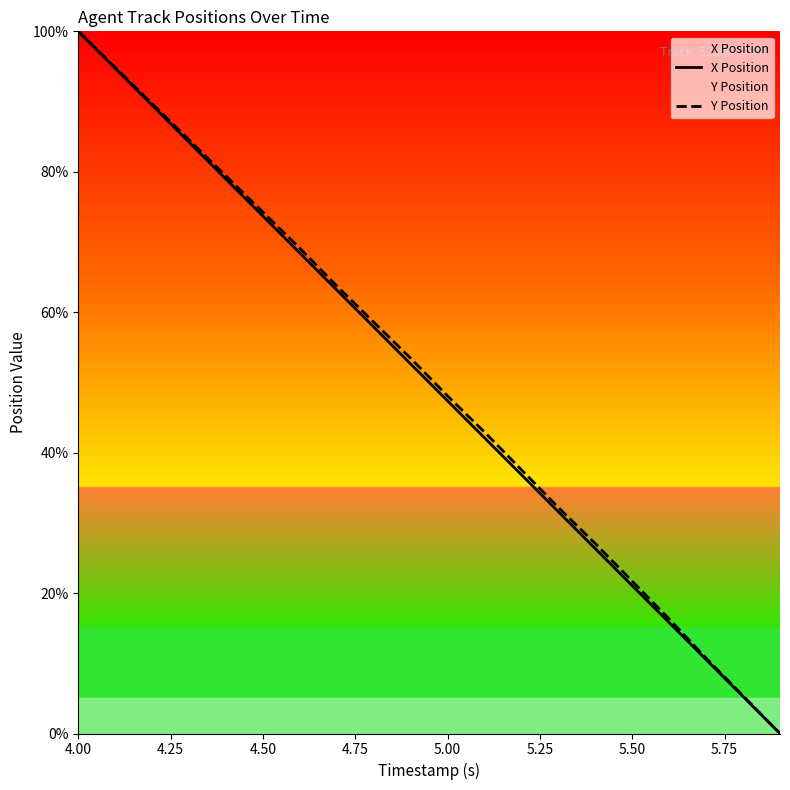

What is the maximum value for X Position?

100.0